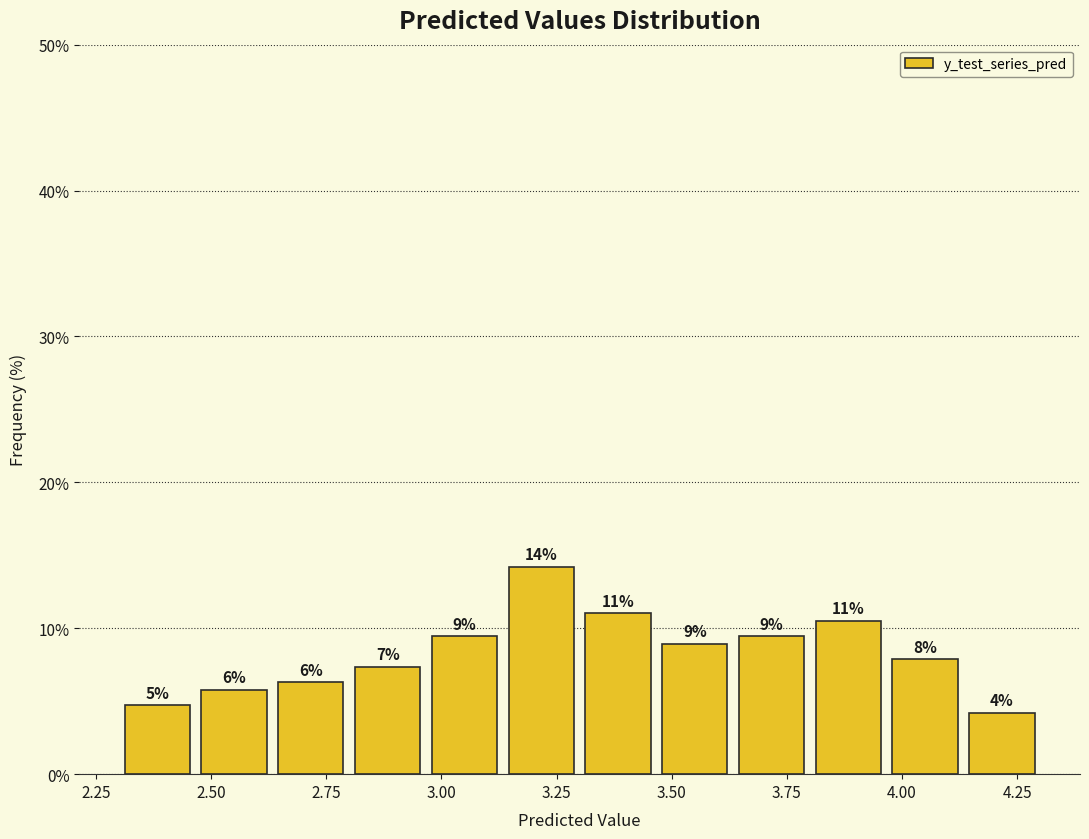

Around what value on the x-axis is the tallest bar? Give the approximate position of its centre, as read against the axis.

3.20